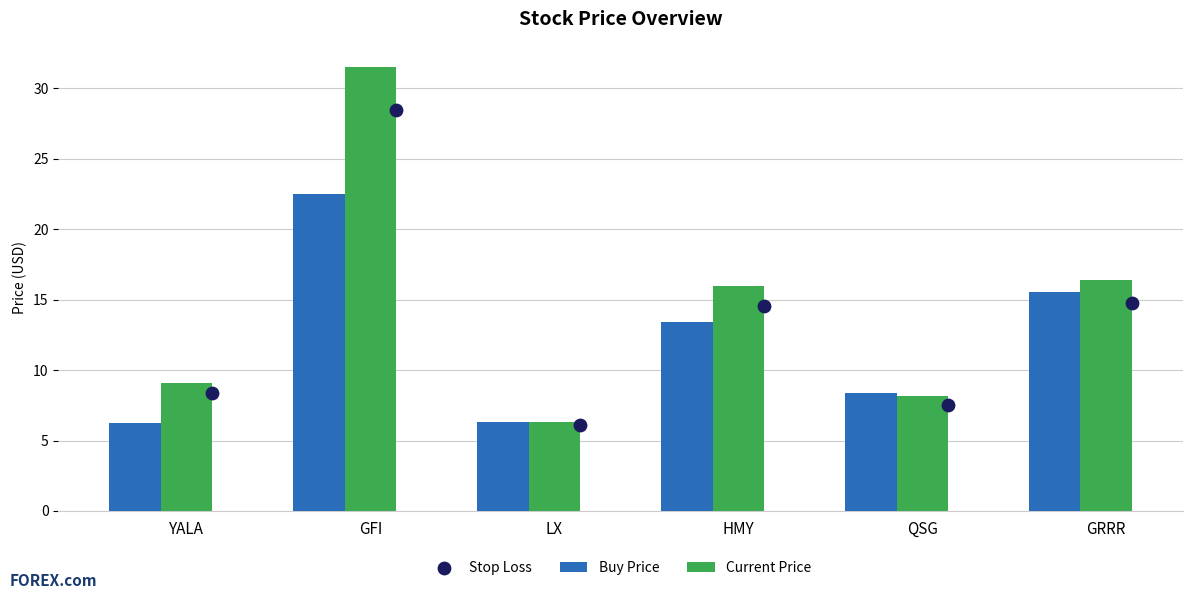

Is it true that Current Price equals 9.1 at YALA?

True